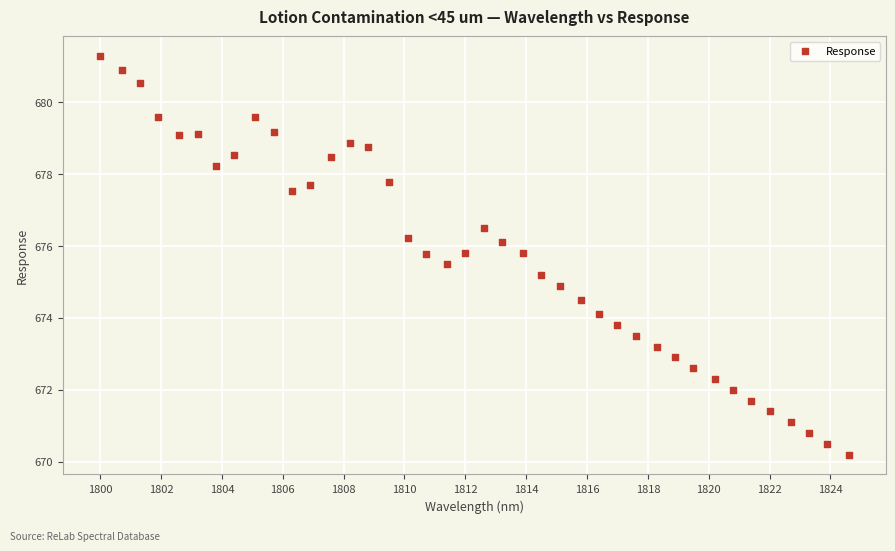

What is the range of Y values (max minus min)?

11.1